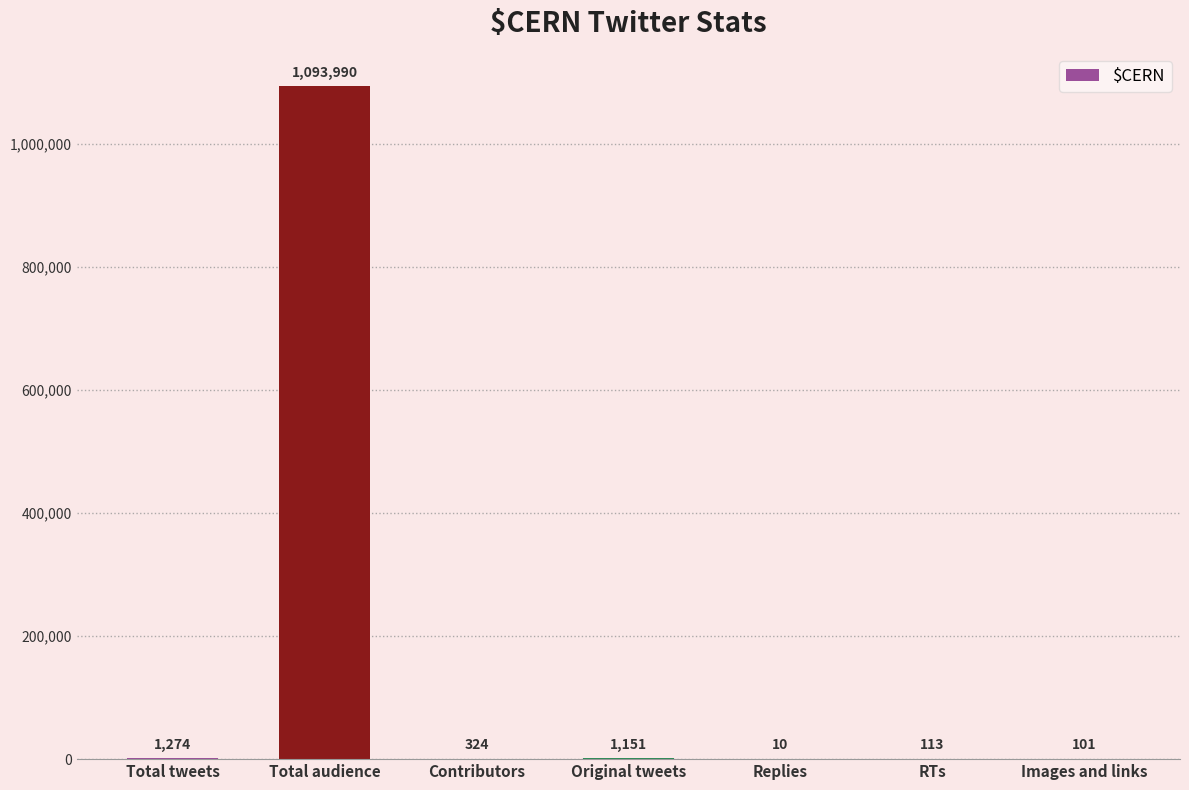

What is the change in value from Total tweets to Images and links?

-1173